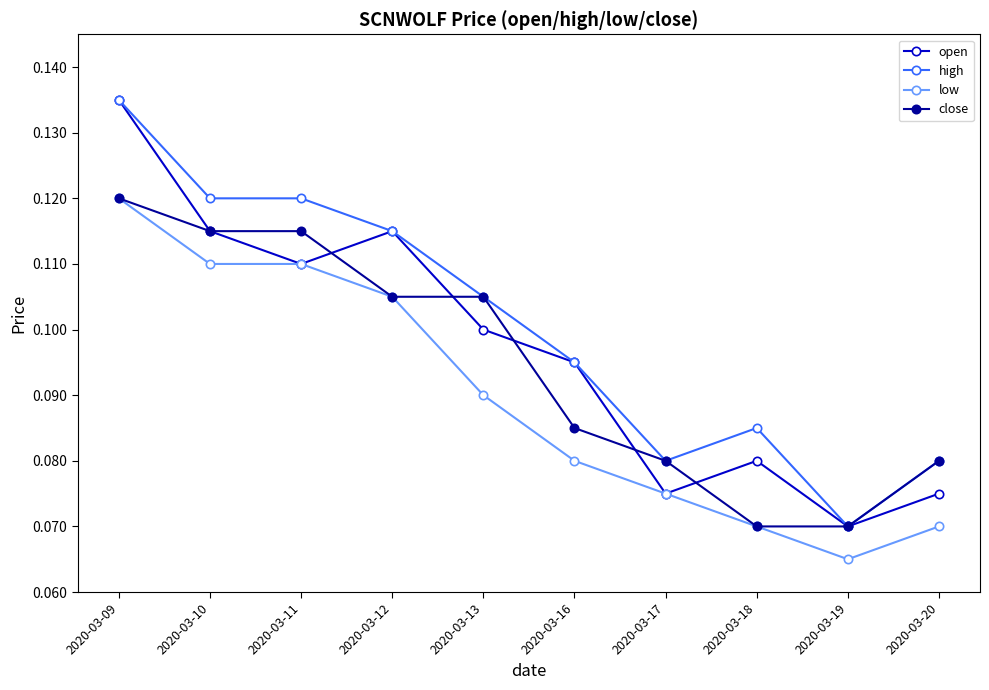

The low series shows 0.0 at 2020-03-09. True or false?

False